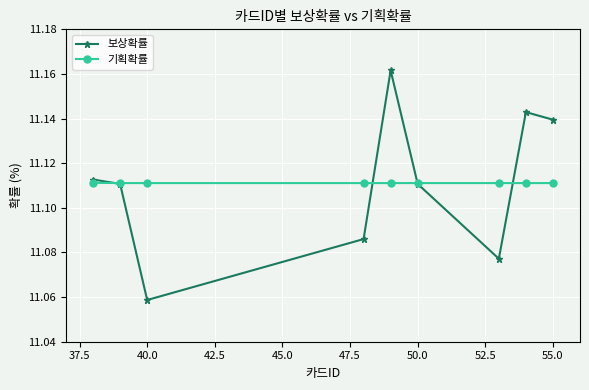

How many 보상확률 values are between 11 and 12?

9